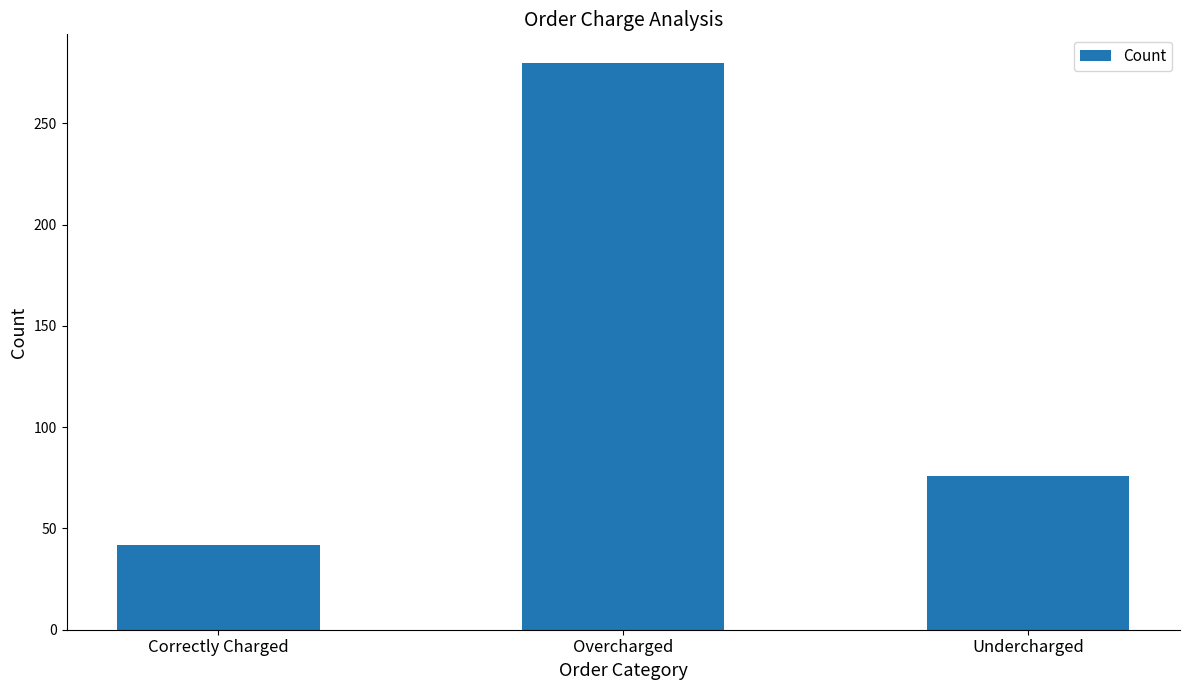

What position from the left is Correctly Charged?

1